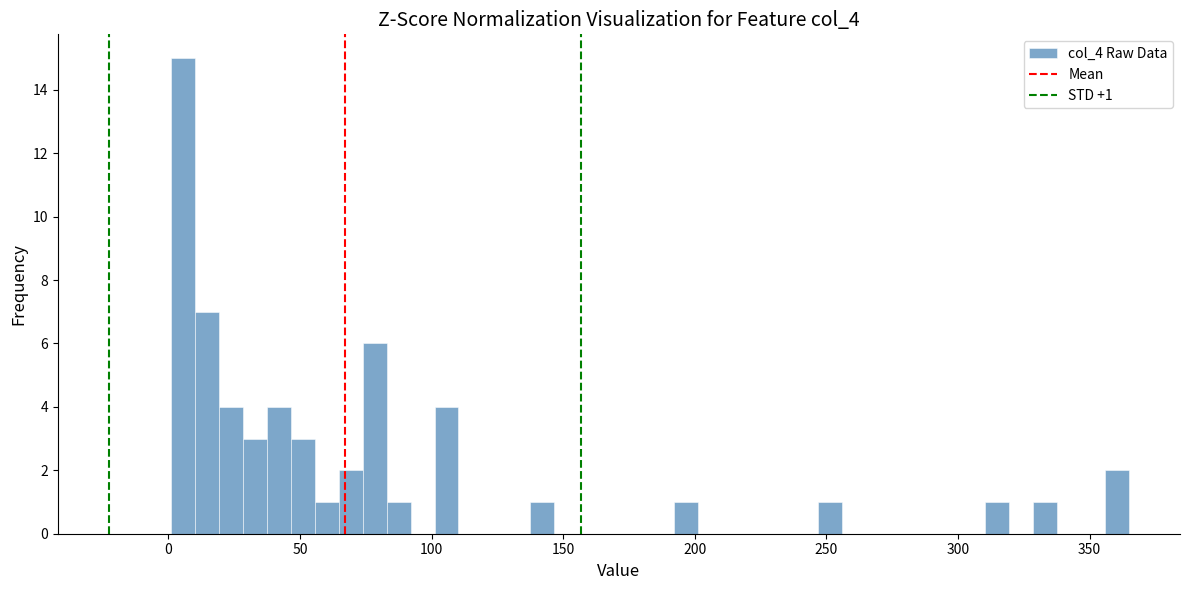

Read against the x-axis, roughly where is the centre of the tallest bar?

5